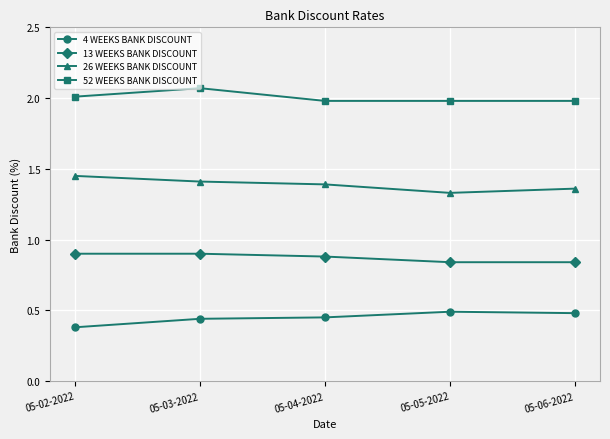

Which category has the highest value in the 52 WEEKS BANK DISCOUNT series?

05-03-2022